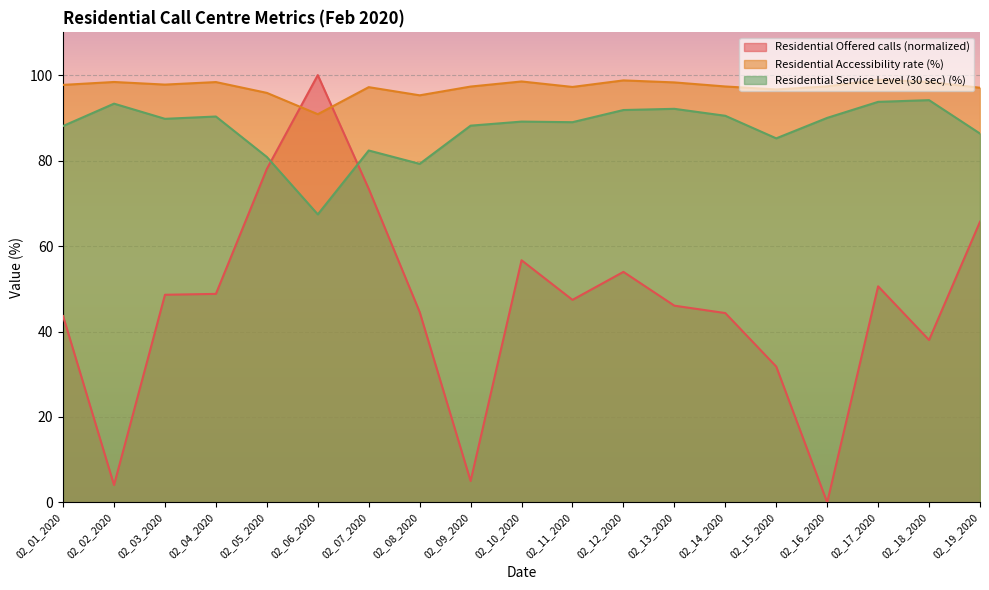

What is the approximate value of Residential Service Level (30 sec) (%) at 02_04_2020?

90.3